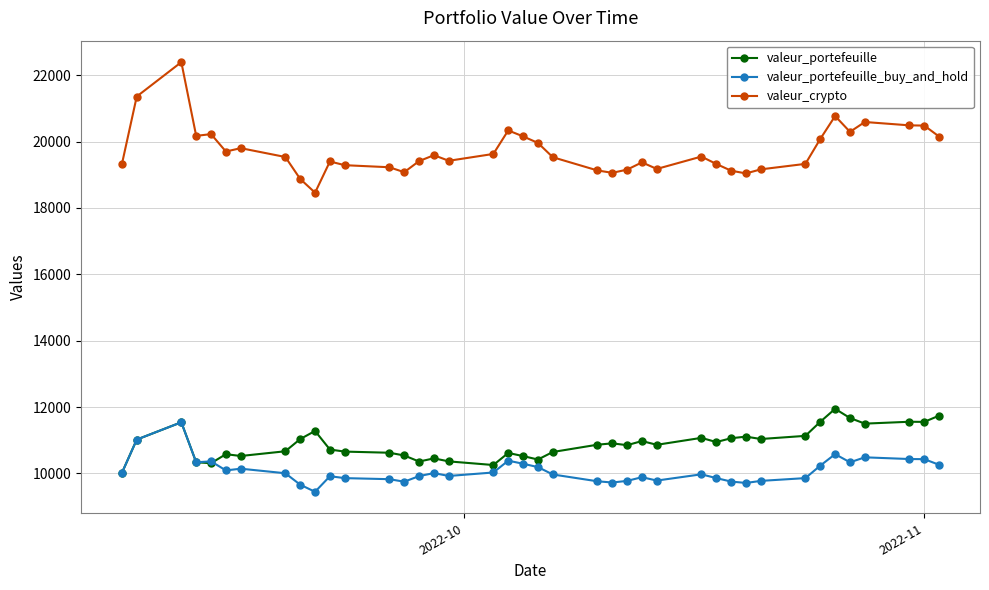

Which series has the largest total across all categories?

valeur_crypto